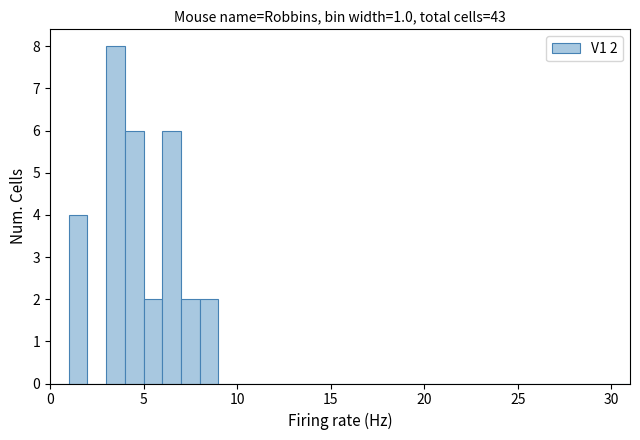

Read against the x-axis, roughly where is the centre of the tallest bar?

3.5